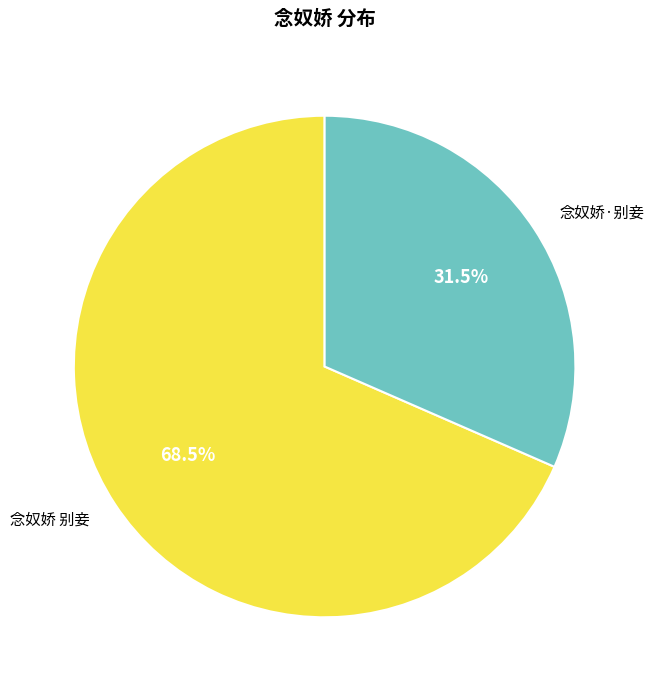

To the nearest percent, what is the average slice percentage?

50%